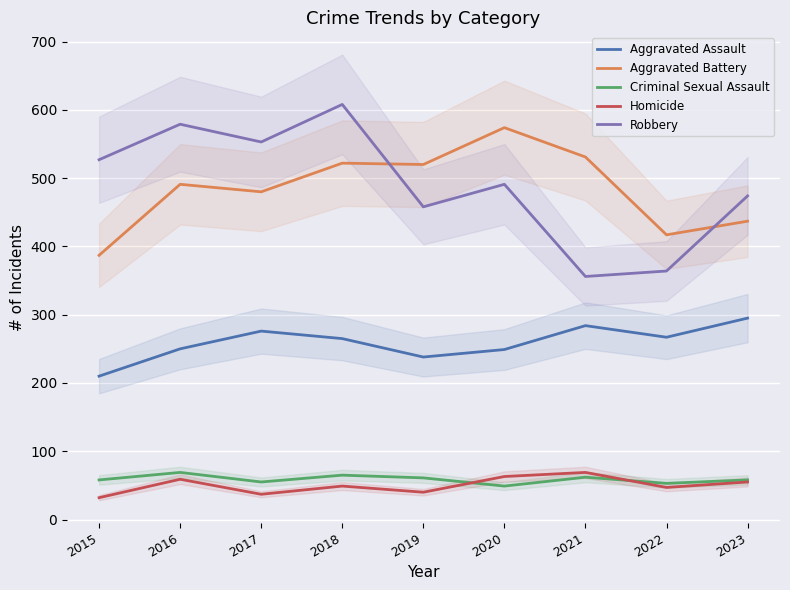

The Aggravated Battery series shows 437 at 2023. True or false?

True